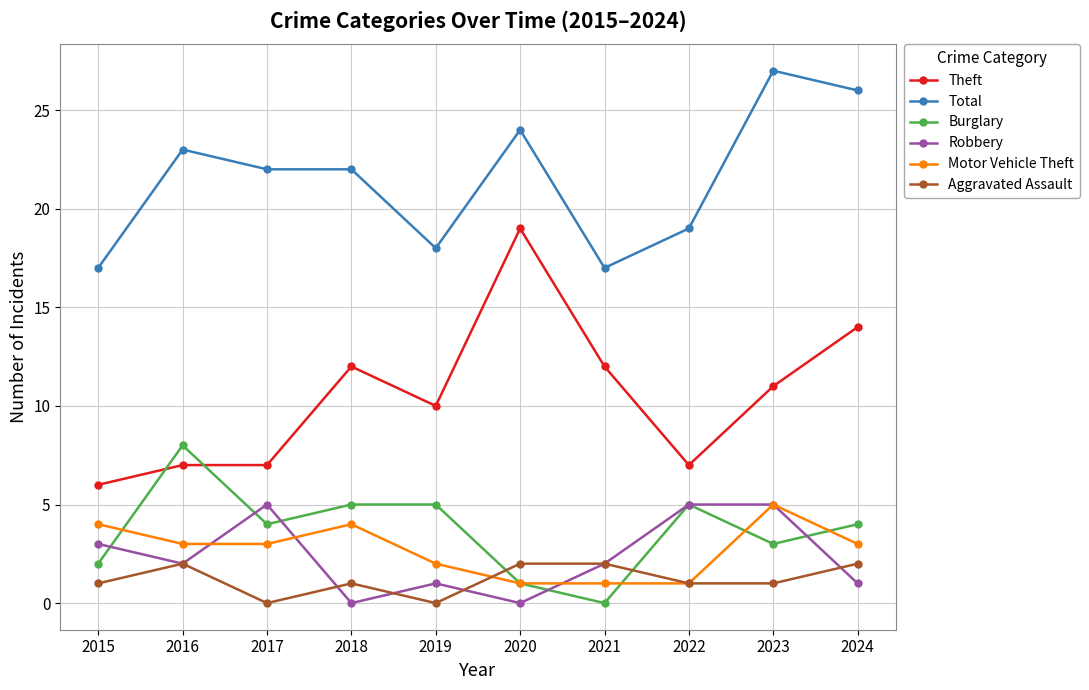

What is the difference between the maximum and minimum values in the Theft series?

13